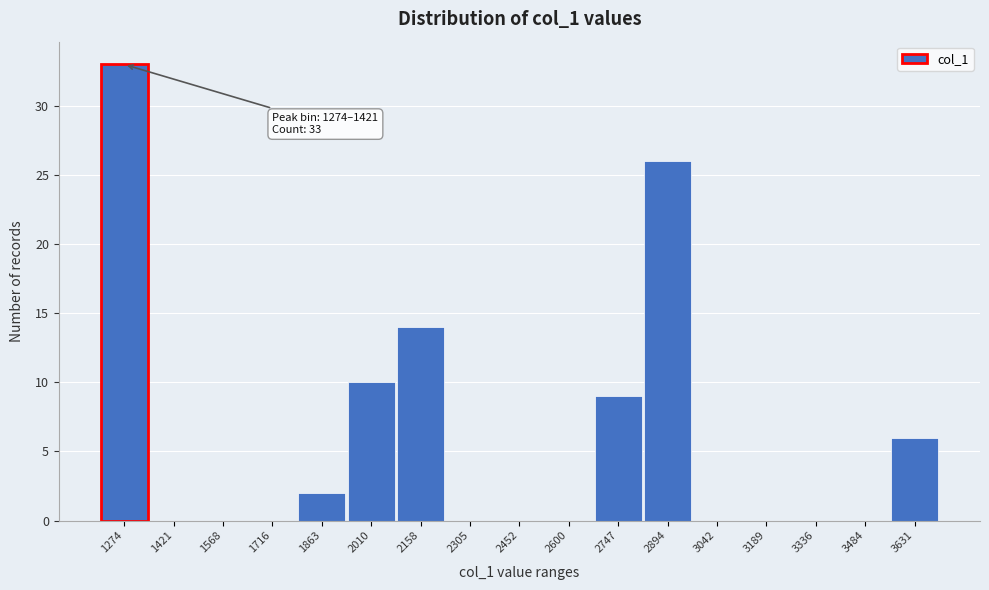

Reading left to right, extract all data points from this chart.

1274=33	1421=0	1568=0	1716=0	1863=2	2010=10	2158=14	2305=0	2452=0	2600=0	2747=9	2894=26	3042=0	3189=0	3336=0	3484=0	3631=6